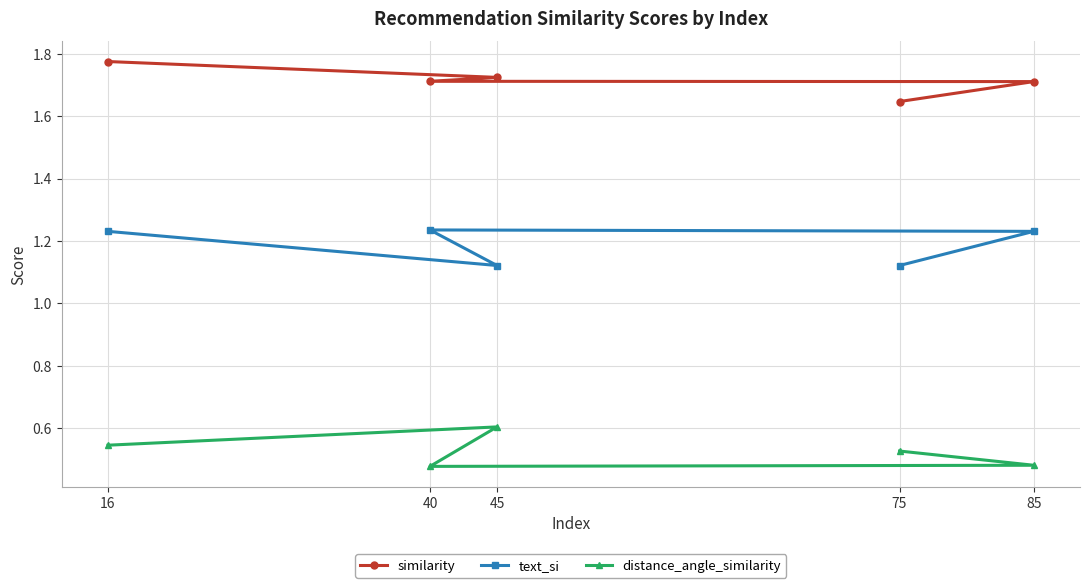

Between 45 and 16, which is larger?

16